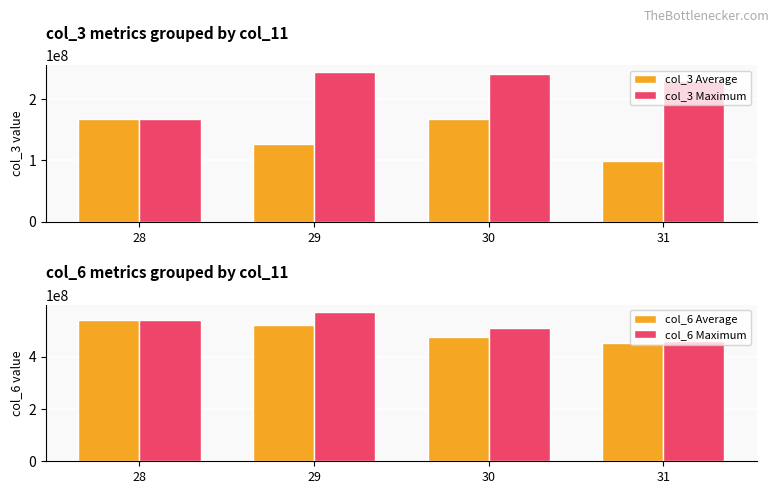

How many col_6 Average values are between 474379765 and 539023339?

3